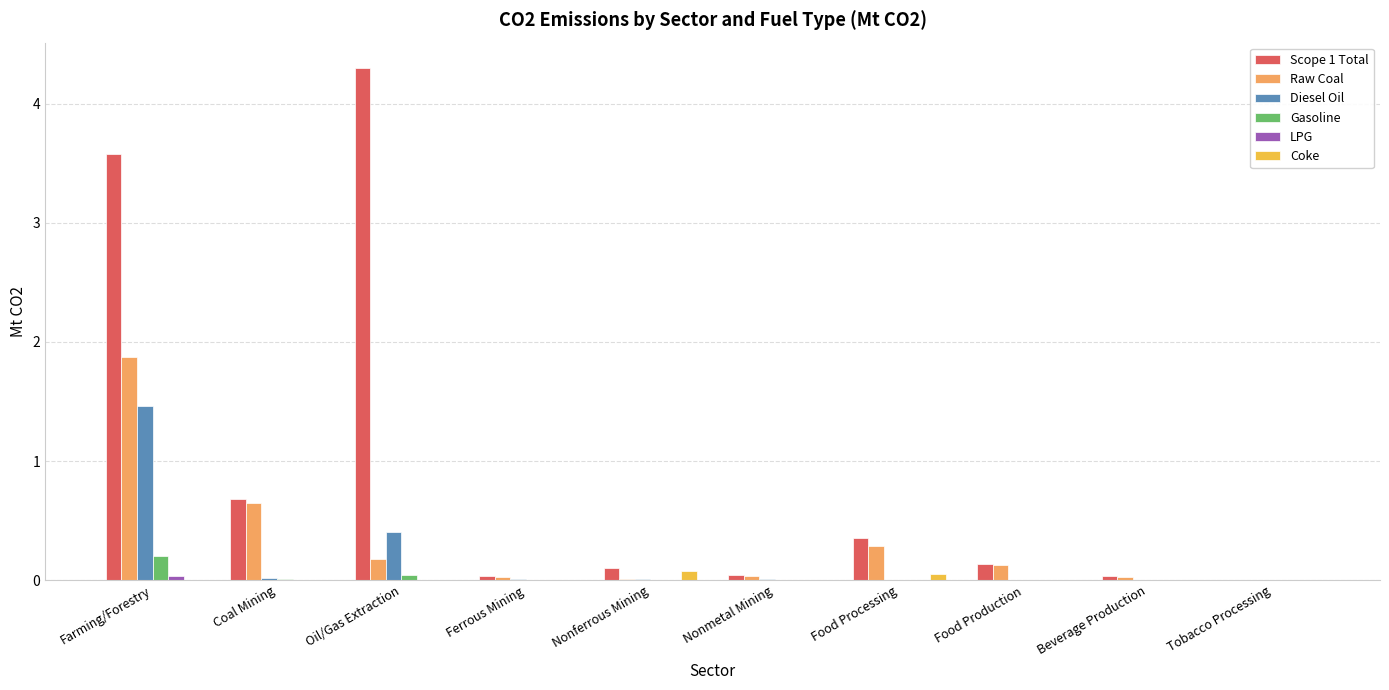

True or false: Scope 1 Total has a value of 0.1 at Nonferrous Mining.

True